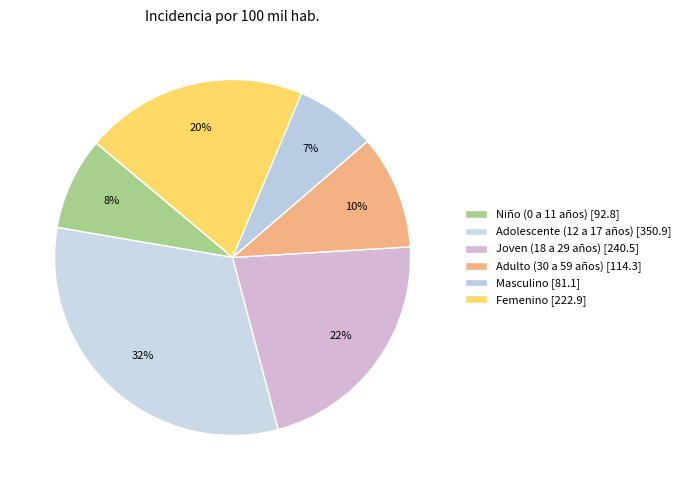

To the nearest percent, what is the difference between the largest and smallest slice percentages?

24%